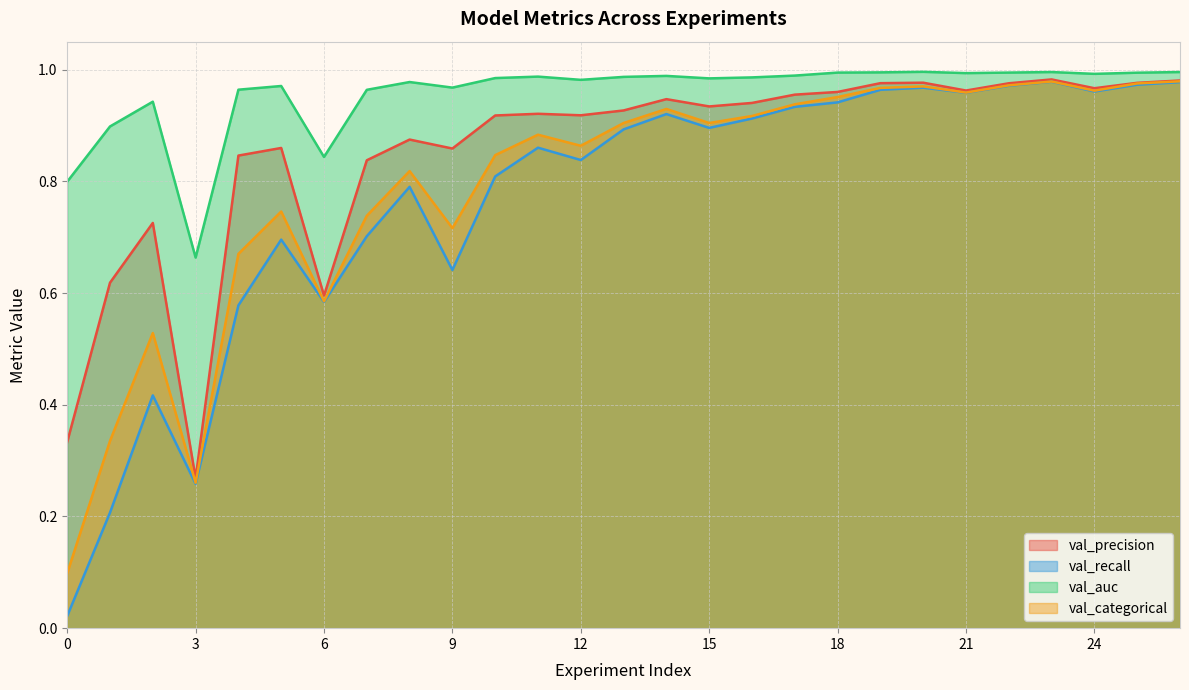

At which category is the sum across all series the highest?

23